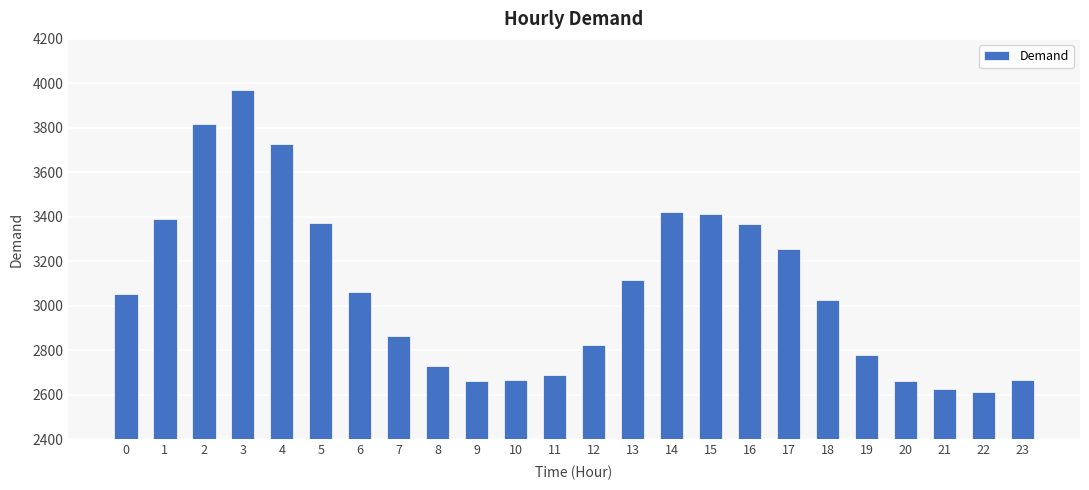

Where is the data nearest to the value 3292?

17